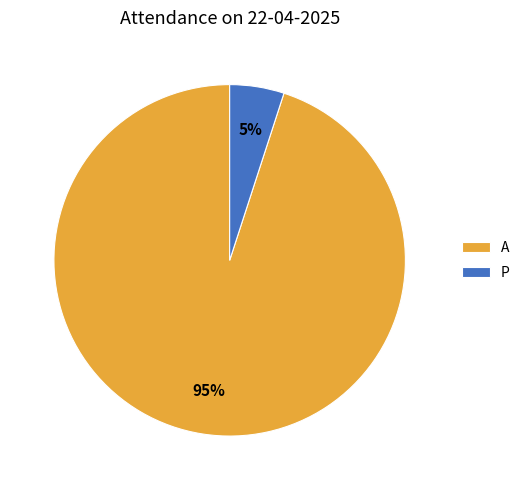

Is there a majority slice in this chart?

Yes